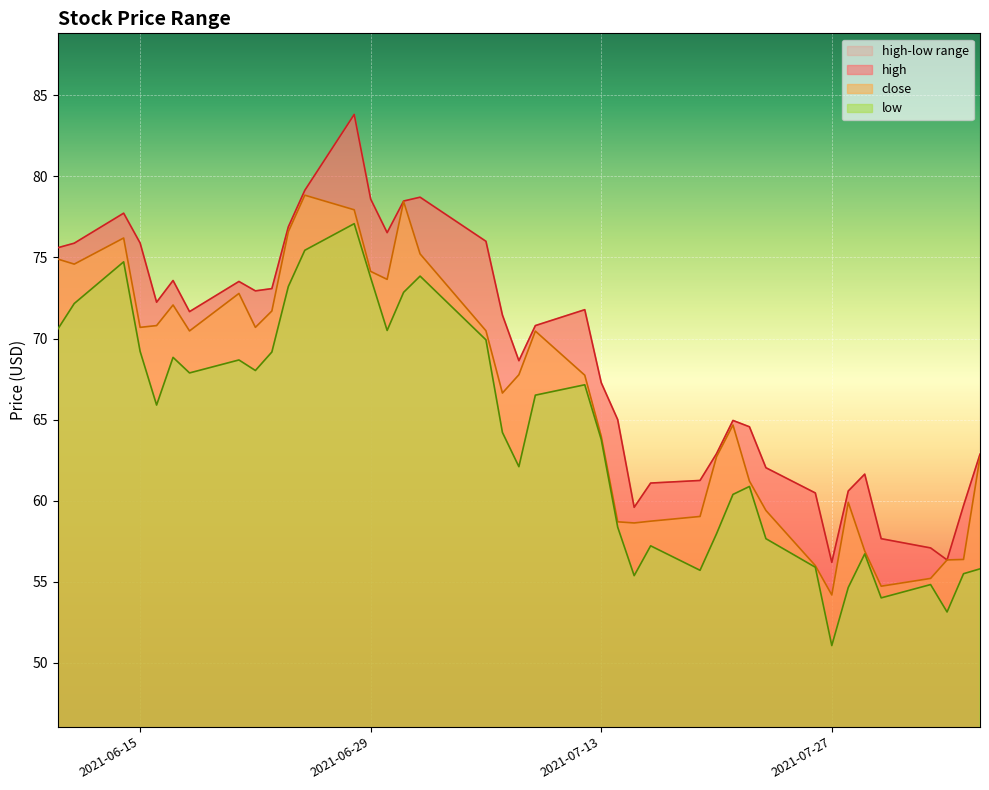

Reading left to right, what are all the values shown in this chart?

high: 2021-06-10=75.6	2021-06-11=75.9	2021-06-14=77.7	2021-06-15=75.9	2021-06-16=72.2	2021-06-17=73.6	2021-06-18=71.7	2021-06-21=73.5	2021-06-22=72.9	2021-06-23=73.1	2021-06-24=76.9	2021-06-25=79.1	2021-06-28=83.8	2021-06-29=78.6	2021-06-30=76.5	2021-07-01=78.5	2021-07-02=78.7	2021-07-06=76.0	2021-07-07=71.5	2021-07-08=68.6	2021-07-09=70.8	2021-07-12=71.8	2021-07-13=67.3	2021-07-14=65.0	2021-07-15=59.6	2021-07-16=61.1	2021-07-19=61.2	2021-07-20=62.9	2021-07-21=65.0	2021-07-22=64.6	2021-07-23=62.0	2021-07-26=60.5	2021-07-27=56.2	2021-07-28=60.6	2021-07-29=61.6	2021-07-30=57.7	2021-08-02=57.1	2021-08-03=56.4	2021-08-04=59.7	2021-08-05=62.9
close: 2021-06-10=74.9	2021-06-11=74.6	2021-06-14=76.2	2021-06-15=70.7	2021-06-16=70.8	2021-06-17=72.1	2021-06-18=70.5	2021-06-21=72.8	2021-06-22=70.7	2021-06-23=71.7	2021-06-24=76.6	2021-06-25=78.8	2021-06-28=77.9	2021-06-29=74.1	2021-06-30=73.7	2021-07-01=78.5	2021-07-02=75.2	2021-07-06=70.5	2021-07-07=66.6	2021-07-08=67.8	2021-07-09=70.5	2021-07-12=67.7	2021-07-13=64.0	2021-07-14=58.7	2021-07-15=58.6	2021-07-16=58.7	2021-07-19=59.0	2021-07-20=62.7	2021-07-21=64.7	2021-07-22=61.2	2021-07-23=59.4	2021-07-26=56.0	2021-07-27=54.2	2021-07-28=59.9	2021-07-29=56.9	2021-07-30=54.7	2021-08-02=55.2	2021-08-03=56.4	2021-08-04=56.4	2021-08-05=62.7
low: 2021-06-10=70.6	2021-06-11=72.2	2021-06-14=74.7	2021-06-15=69.2	2021-06-16=65.9	2021-06-17=68.8	2021-06-18=67.9	2021-06-21=68.7	2021-06-22=68.0	2021-06-23=69.2	2021-06-24=73.2	2021-06-25=75.4	2021-06-28=77.1	2021-06-29=73.8	2021-06-30=70.5	2021-07-01=72.8	2021-07-02=73.8	2021-07-06=69.9	2021-07-07=64.2	2021-07-08=62.1	2021-07-09=66.5	2021-07-12=67.2	2021-07-13=63.8	2021-07-14=58.4	2021-07-15=55.4	2021-07-16=57.2	2021-07-19=55.7	2021-07-20=58.0	2021-07-21=60.4	2021-07-22=60.9	2021-07-23=57.7	2021-07-26=55.9	2021-07-27=51.1	2021-07-28=54.6	2021-07-29=56.7	2021-07-30=54.0	2021-08-02=54.8	2021-08-03=53.1	2021-08-04=55.5	2021-08-05=55.8